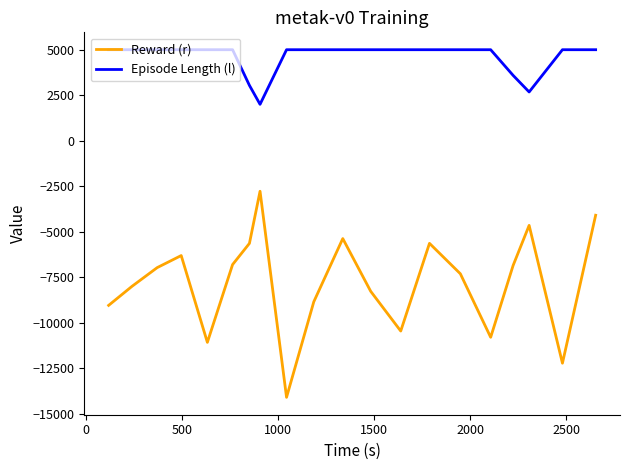

How many lines are shown in the chart?

2